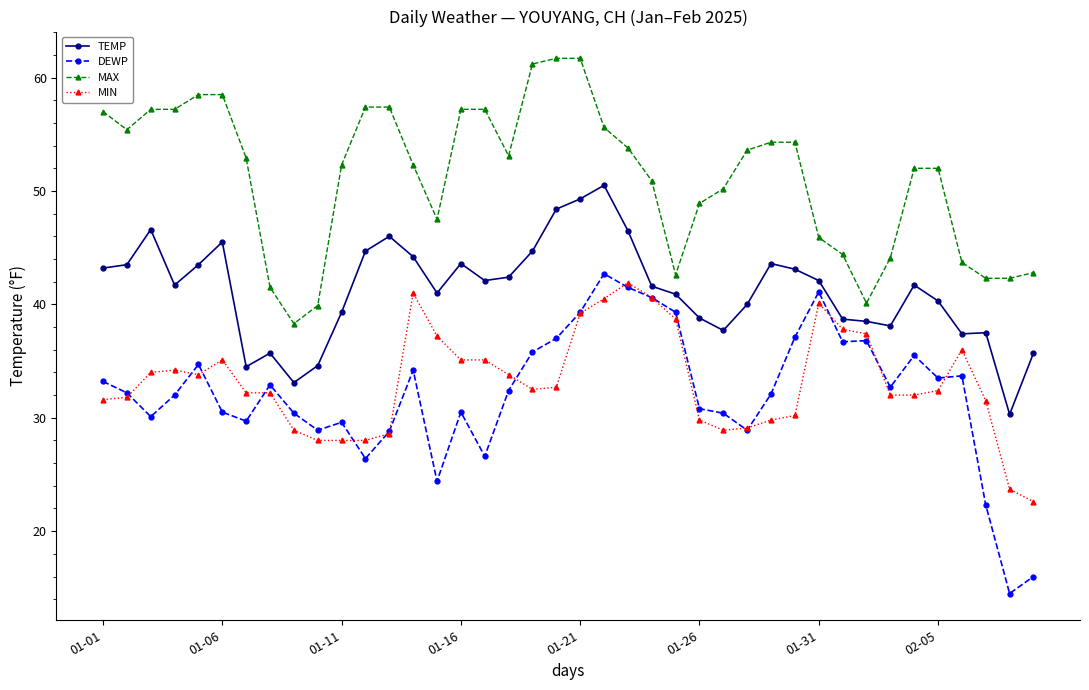

What is the value of the TEMP point at the 34th from the left?

38.1